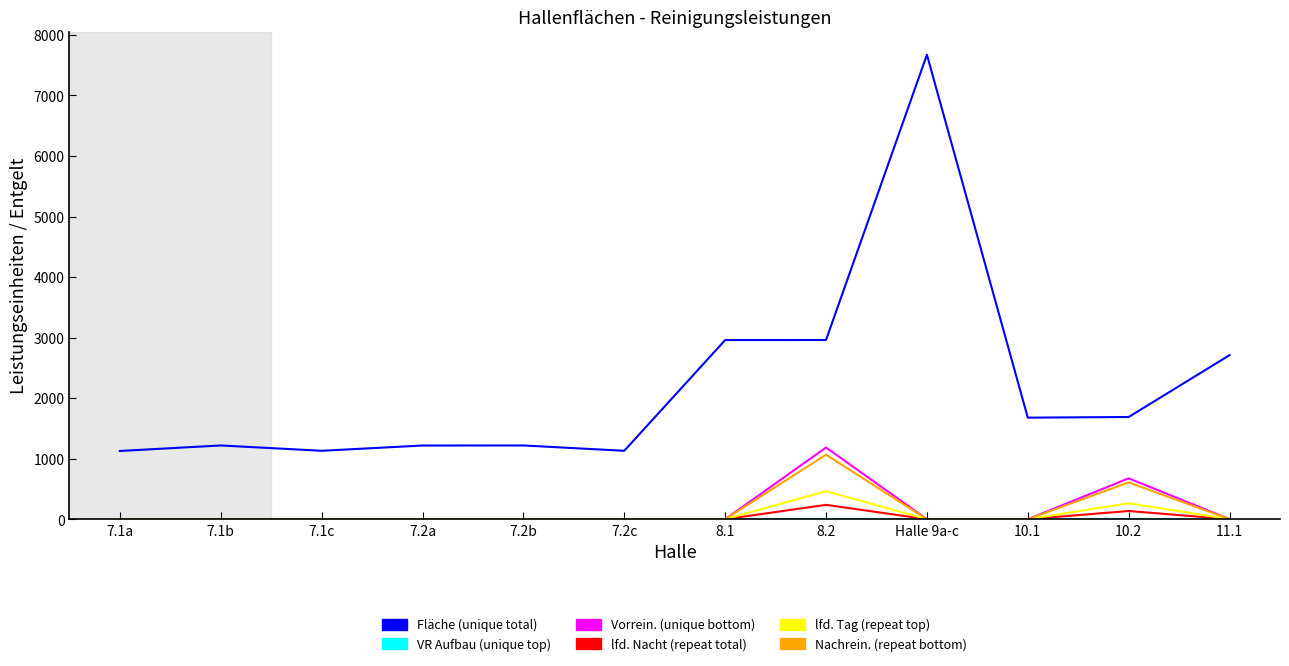

Which series has the widest spread of values?

Fläche (unique total)